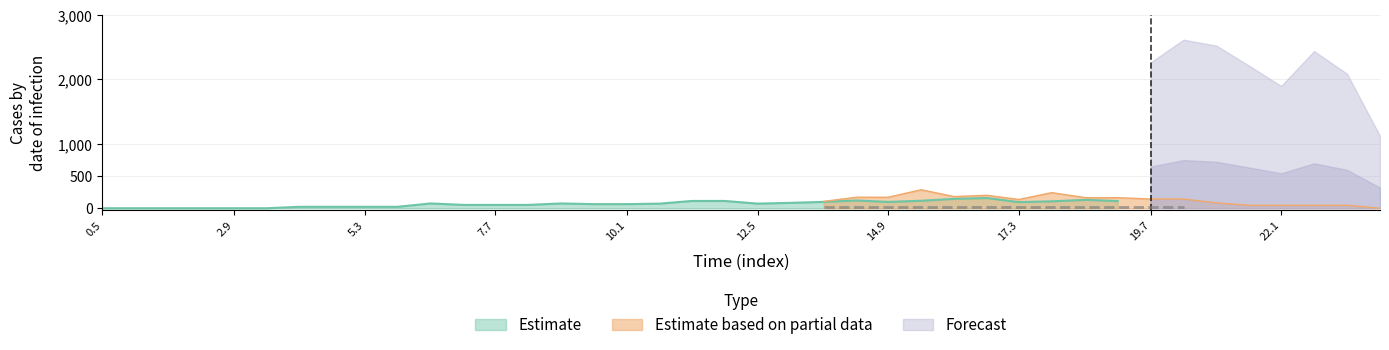

How many interior local peaks does the Estimate series have?

8